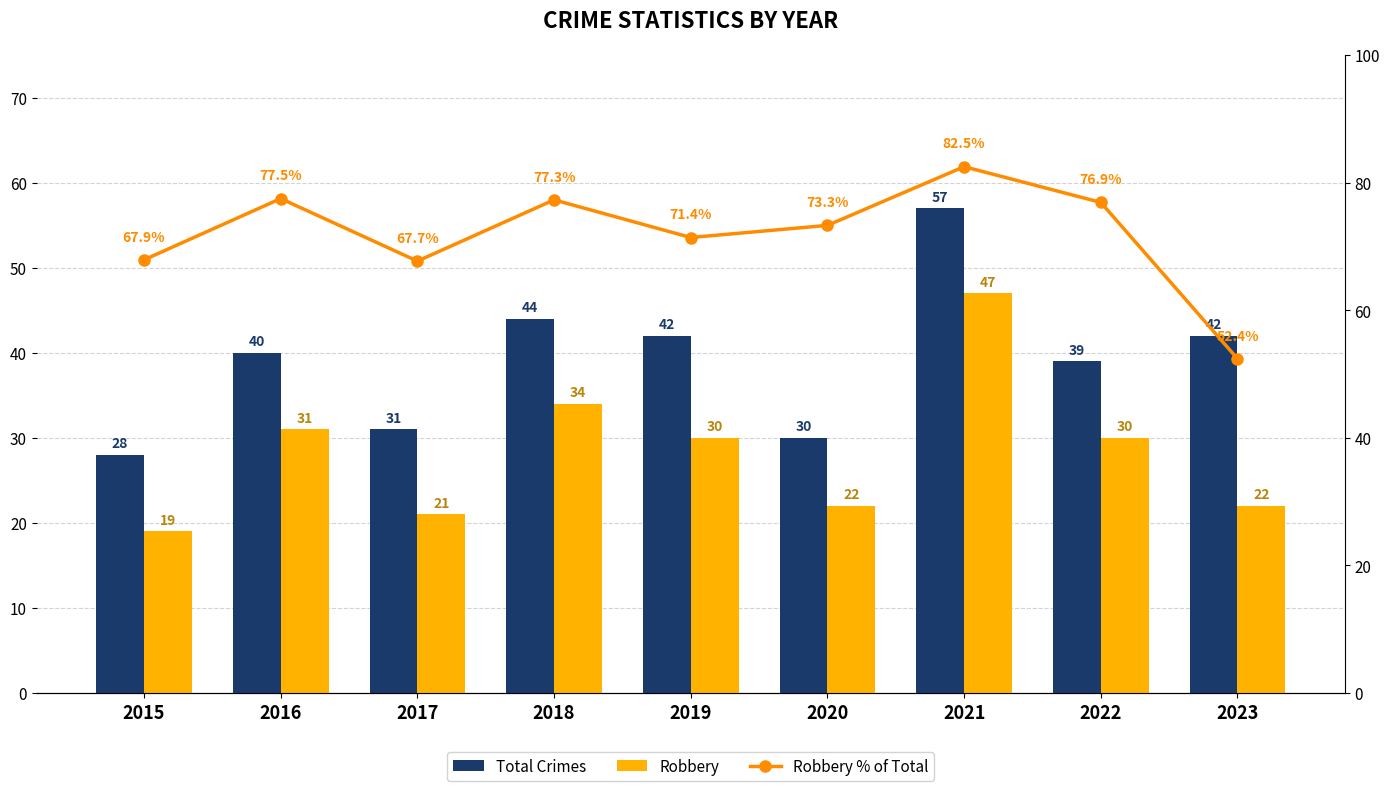

Reading left to right, extract all data points from this chart.

Total Crimes: 2015=28.0	2016=40.0	2017=31.0	2018=44.0	2019=42.0	2020=30.0	2021=57.0	2022=39.0	2023=42.0
Robbery: 2015=19.0	2016=31.0	2017=21.0	2018=34.0	2019=30.0	2020=22.0	2021=47.0	2022=30.0	2023=22.0
Robbery % of Total: 2015=67.9	2016=77.5	2017=67.7	2018=77.3	2019=71.4	2020=73.3	2021=82.5	2022=76.9	2023=52.4